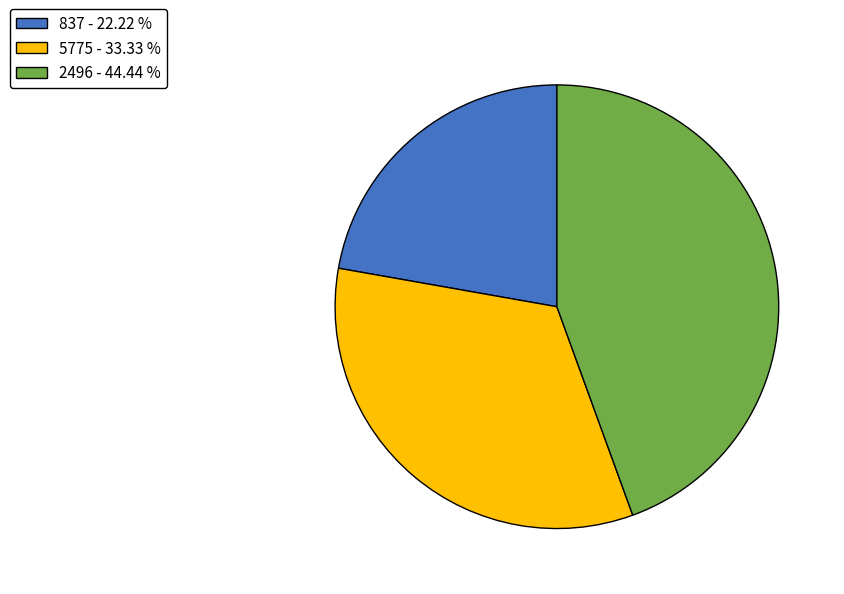

Which slice is the largest?

2496